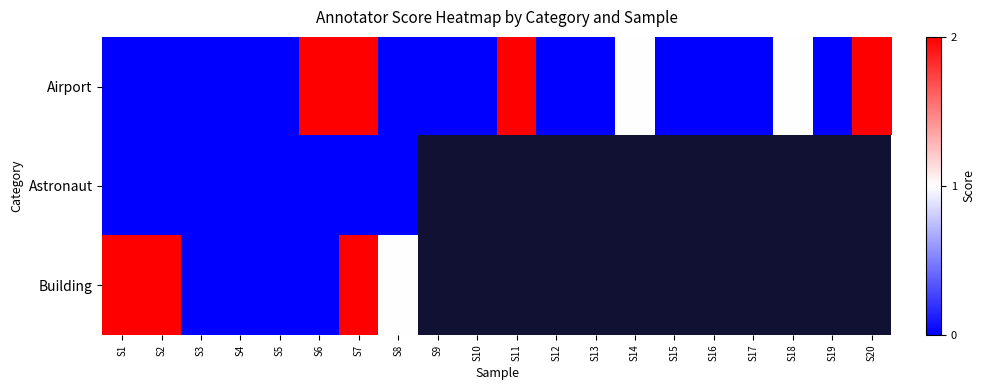

True or false: Building has a value of 1.2 at S5.

False